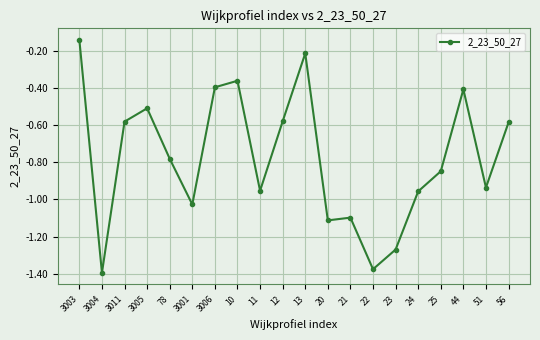

At which category does the chart reach its minimum across all series?

3004